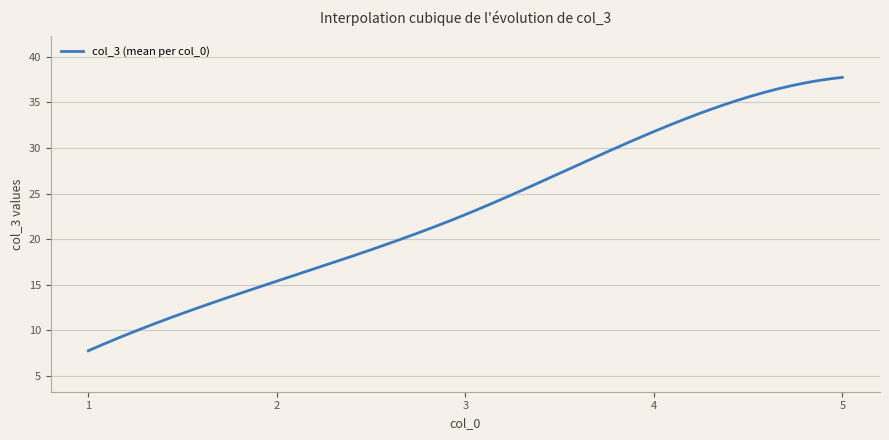

What is the maximum value shown in the chart?

37.7